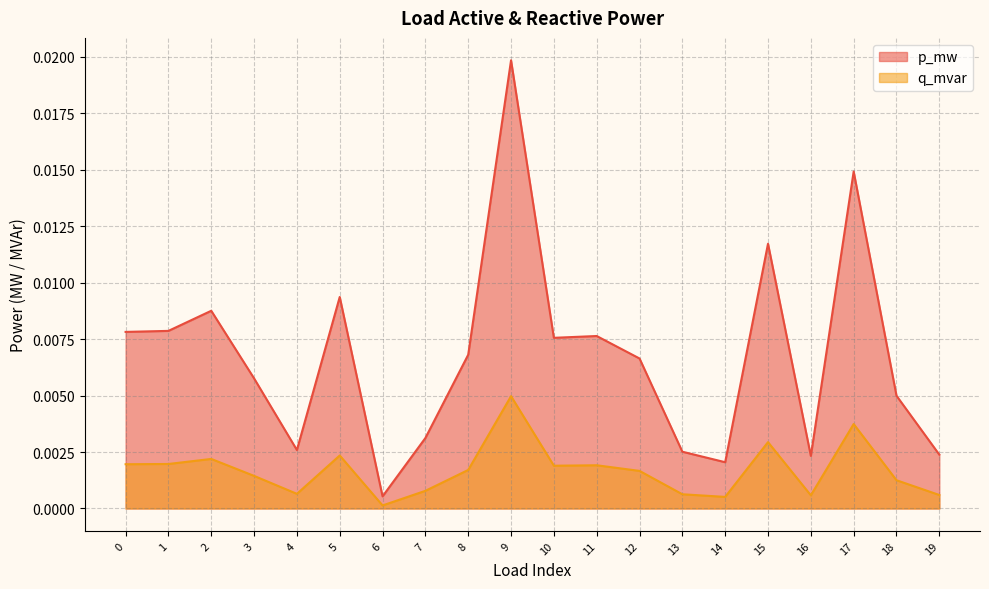

How many interior local peaks does the q_mvar series have?

6